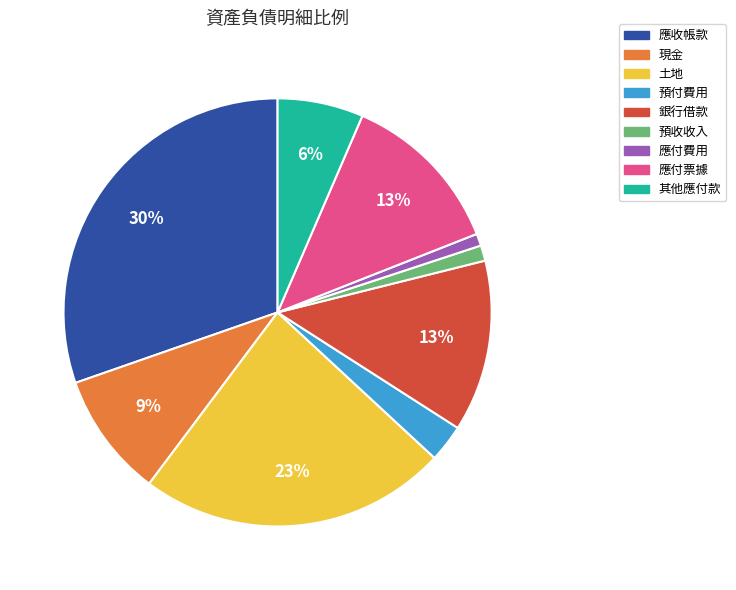

What is the largest slice in the pie chart?

應收帳款